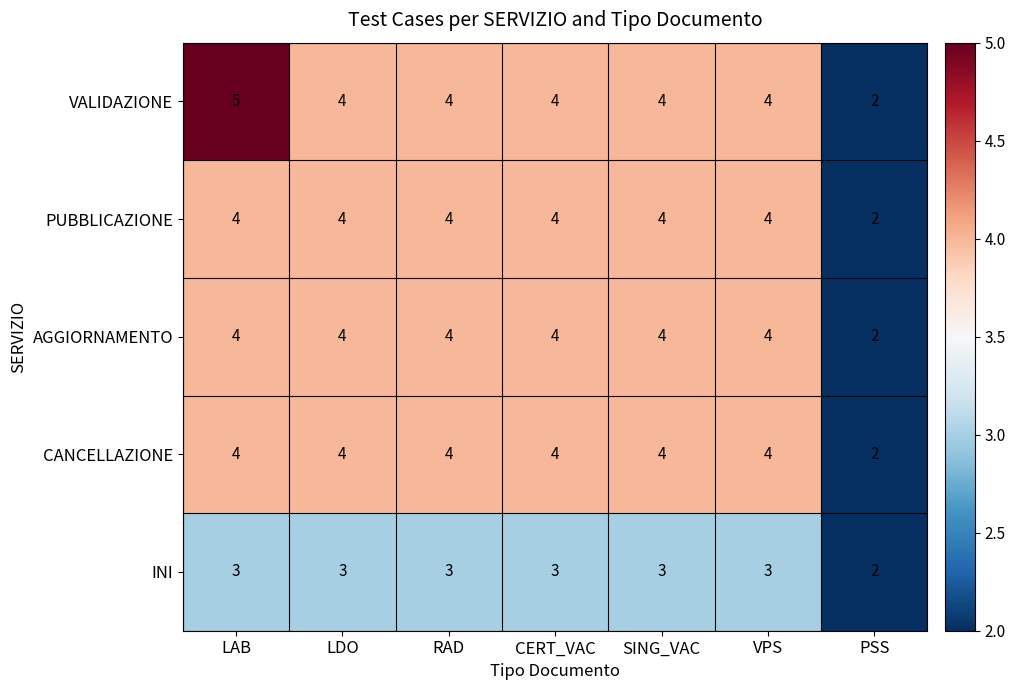

Which label corresponds to the smallest value in the chart?

PSS